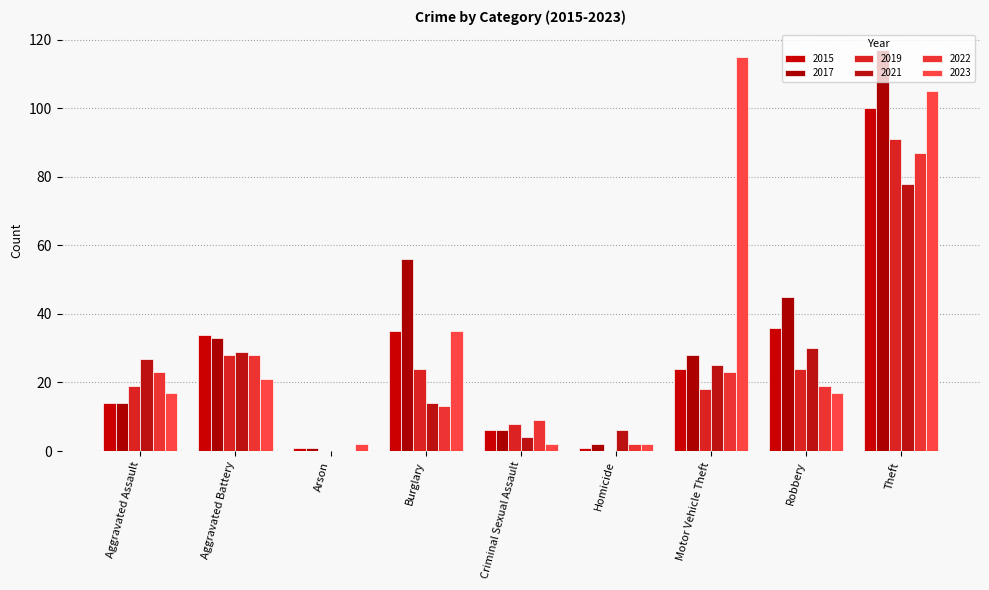

Reading left to right, what are all the values shown in this chart?

2015: Aggravated Assault=14	Aggravated Battery=34	Arson=1	Burglary=35	Criminal Sexual Assault=6	Homicide=1	Motor Vehicle Theft=24	Robbery=36	Theft=100
2017: Aggravated Assault=14	Aggravated Battery=33	Arson=1	Burglary=56	Criminal Sexual Assault=6	Homicide=2	Motor Vehicle Theft=28	Robbery=45	Theft=117
2019: Aggravated Assault=19	Aggravated Battery=28	Arson=0	Burglary=24	Criminal Sexual Assault=8	Homicide=0	Motor Vehicle Theft=18	Robbery=24	Theft=91
2021: Aggravated Assault=27	Aggravated Battery=29	Arson=0	Burglary=14	Criminal Sexual Assault=4	Homicide=6	Motor Vehicle Theft=25	Robbery=30	Theft=78
2022: Aggravated Assault=23	Aggravated Battery=28	Arson=0	Burglary=13	Criminal Sexual Assault=9	Homicide=2	Motor Vehicle Theft=23	Robbery=19	Theft=87
2023: Aggravated Assault=17	Aggravated Battery=21	Arson=2	Burglary=35	Criminal Sexual Assault=2	Homicide=2	Motor Vehicle Theft=115	Robbery=17	Theft=105